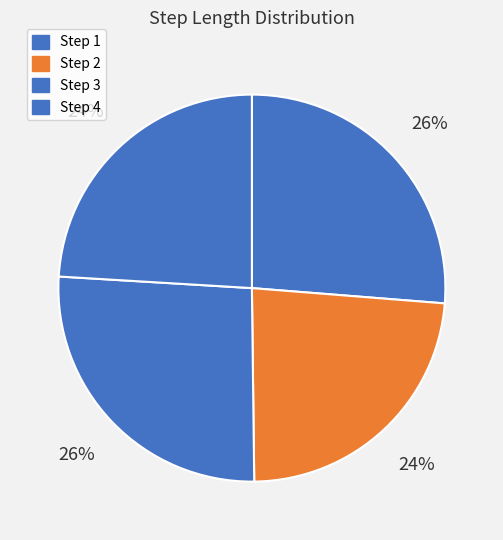

Which category has the biggest portion of the pie?

1